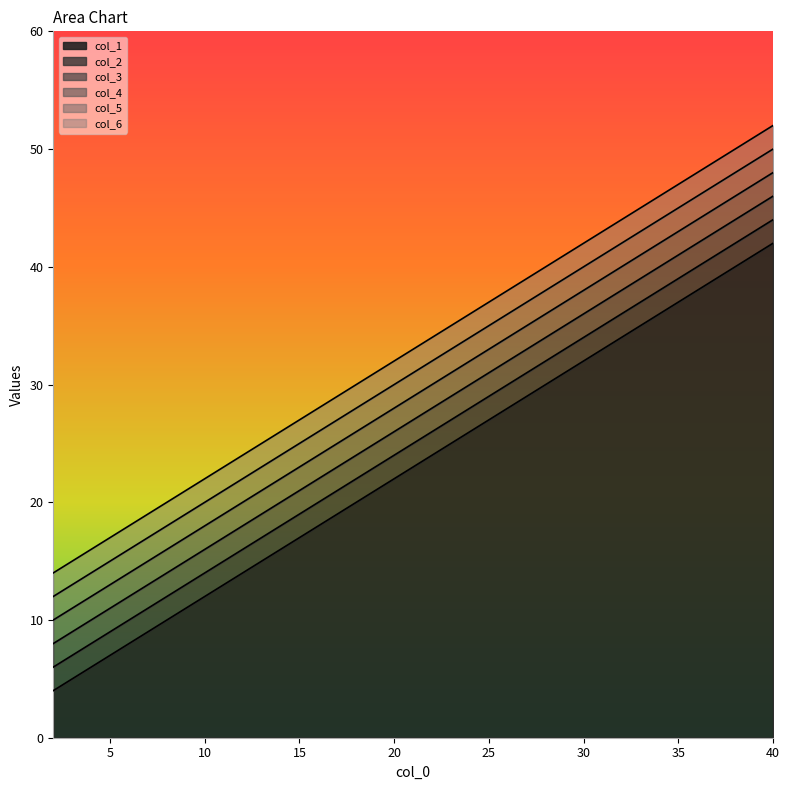

Reading left to right, what are all the values shown in this chart?

col_1: 2=4	4=6	6=8	8=10	10=12	12=14	14=16	16=18	18=20	20=22	22=24	24=26	26=28	28=30	30=32	32=34	34=36	36=38	38=40	40=42
col_2: 2=6	4=8	6=10	8=12	10=14	12=16	14=18	16=20	18=22	20=24	22=26	24=28	26=30	28=32	30=34	32=36	34=38	36=40	38=42	40=44
col_3: 2=8	4=10	6=12	8=14	10=16	12=18	14=20	16=22	18=24	20=26	22=28	24=30	26=32	28=34	30=36	32=38	34=40	36=42	38=44	40=46
col_4: 2=10	4=12	6=14	8=16	10=18	12=20	14=22	16=24	18=26	20=28	22=30	24=32	26=34	28=36	30=38	32=40	34=42	36=44	38=46	40=48
col_5: 2=12	4=14	6=16	8=18	10=20	12=22	14=24	16=26	18=28	20=30	22=32	24=34	26=36	28=38	30=40	32=42	34=44	36=46	38=48	40=50
col_6: 2=14	4=16	6=18	8=20	10=22	12=24	14=26	16=28	18=30	20=32	22=34	24=36	26=38	28=40	30=42	32=44	34=46	36=48	38=50	40=52